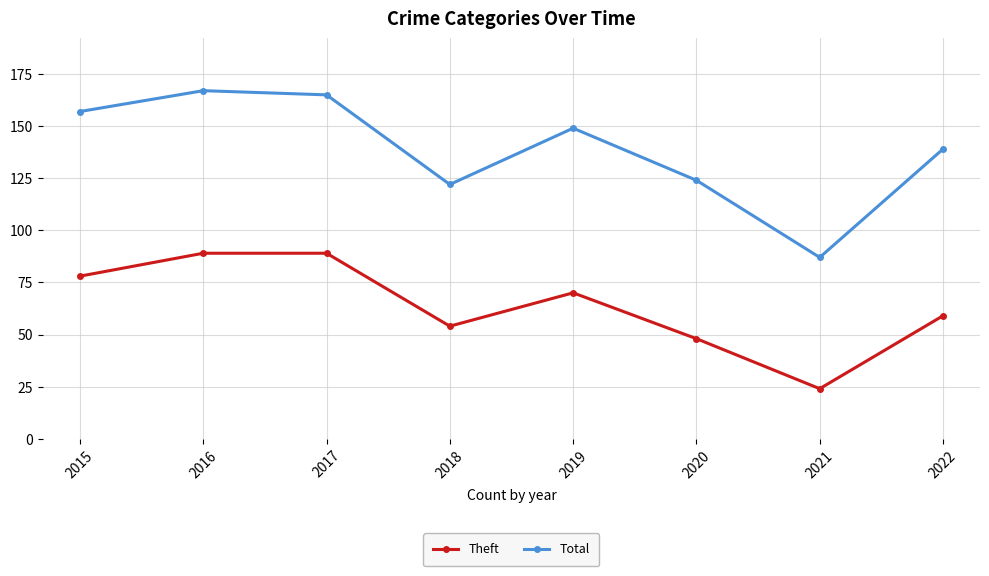

Which series has the largest total across all categories?

Total